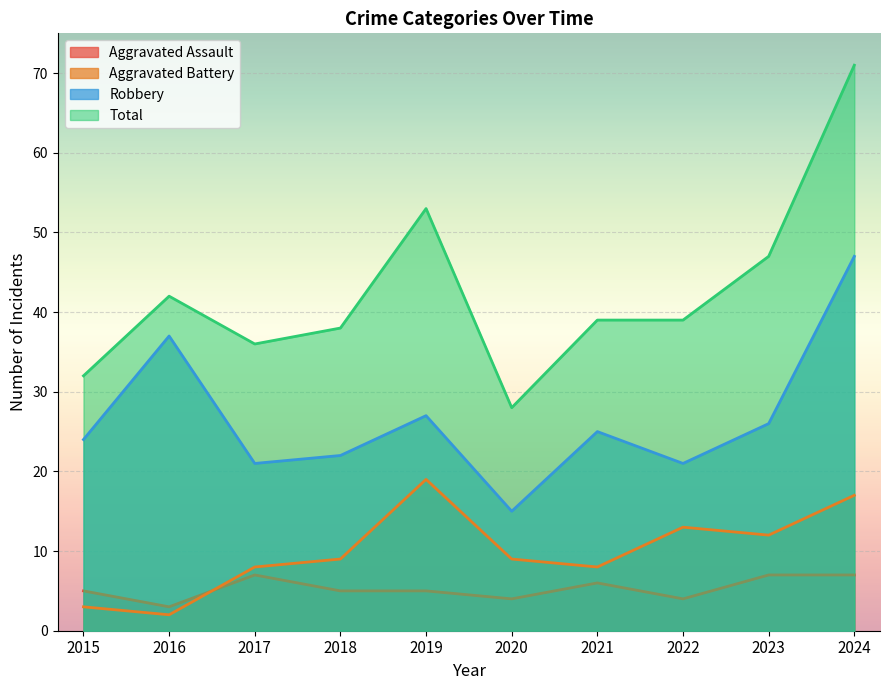

What is the sum of the Total values at 2017 and 2023?

83